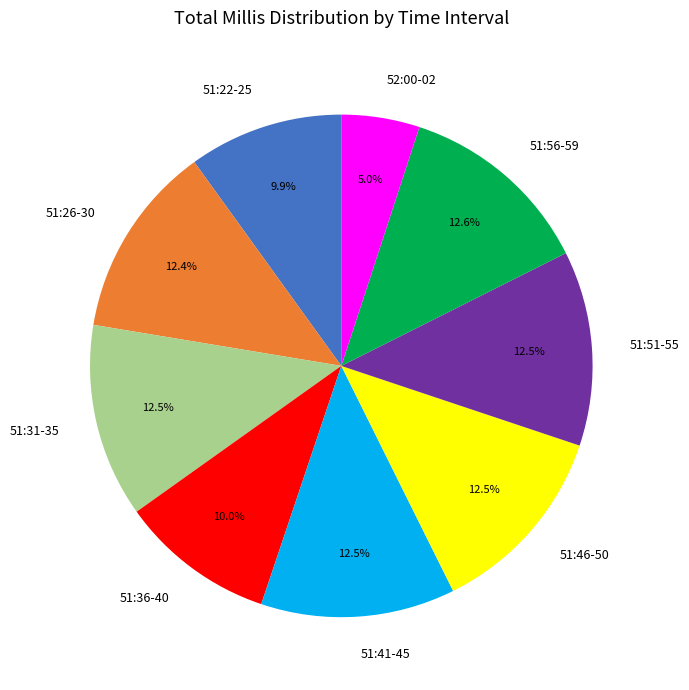

What is the smallest slice in the pie chart?

52:00-02